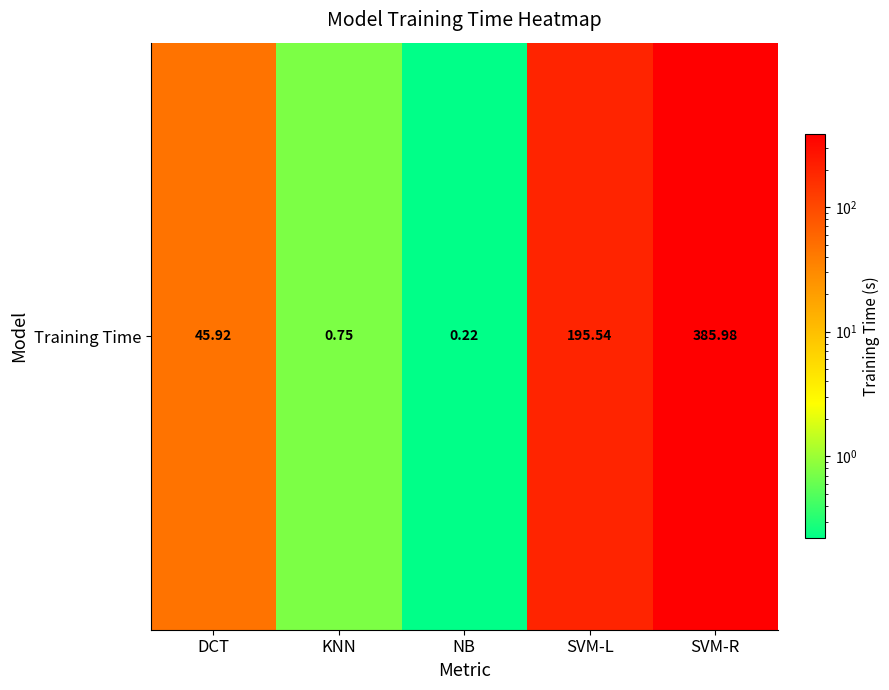

Rank the categories by value from lowest to highest.

NB, KNN, DCT, SVM-L, SVM-R